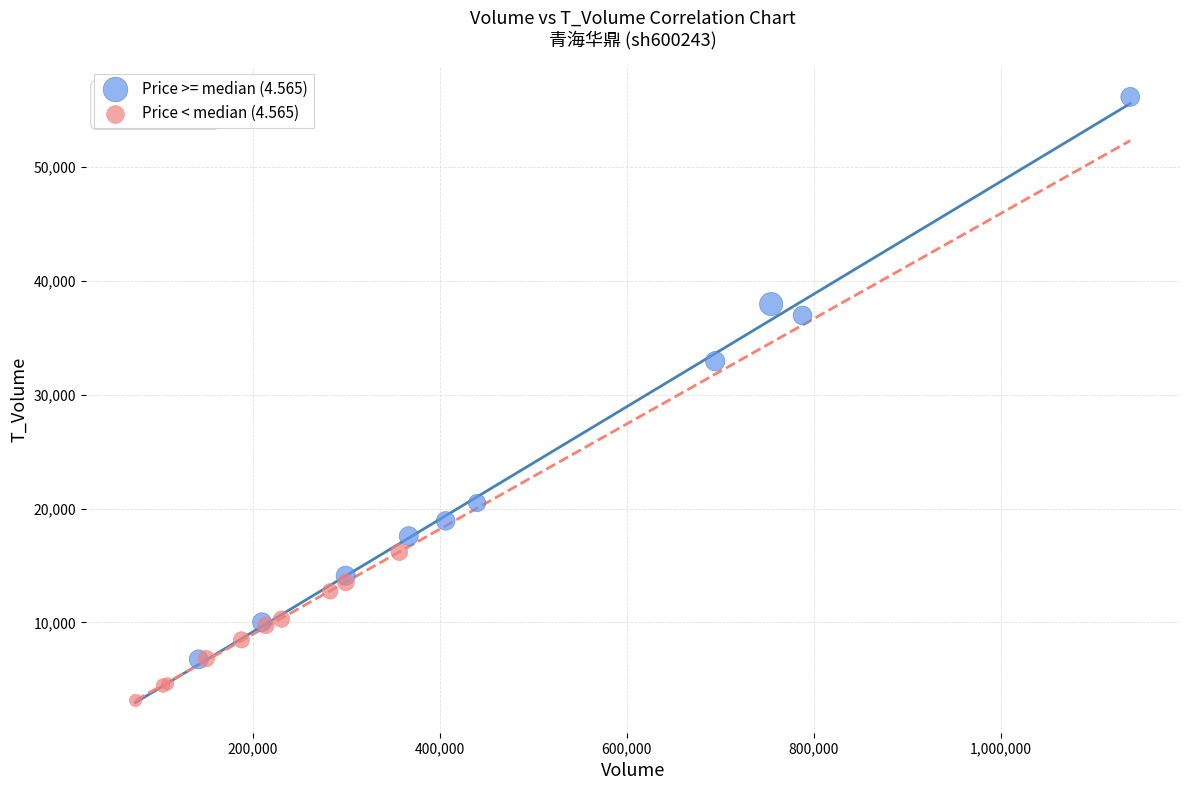

Which series reaches the minimum Y coordinate?

Price < median (4.565)